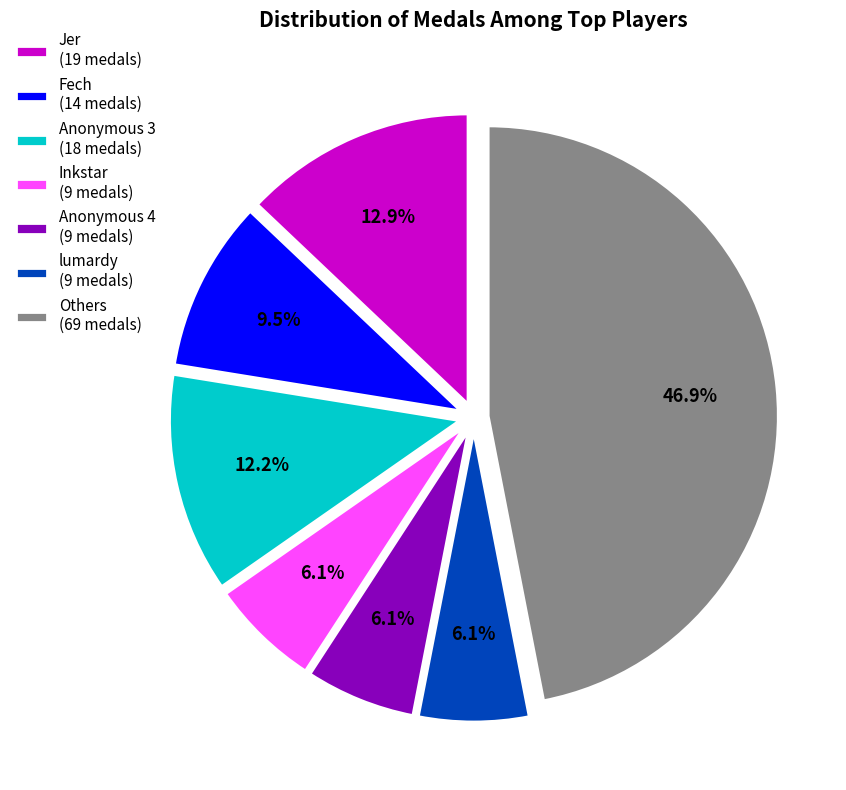

Is there a majority slice in this chart?

No